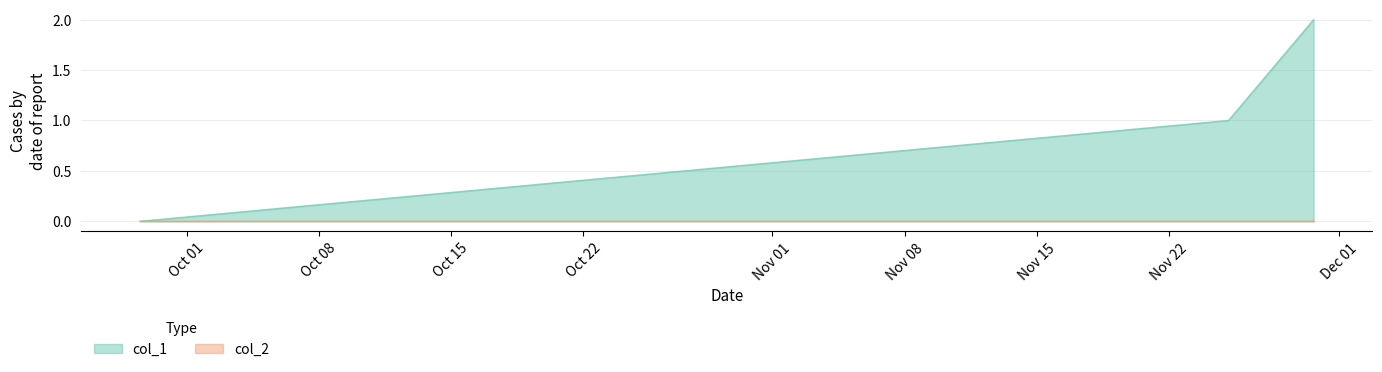

Which series has the largest range (max minus min)?

col_1